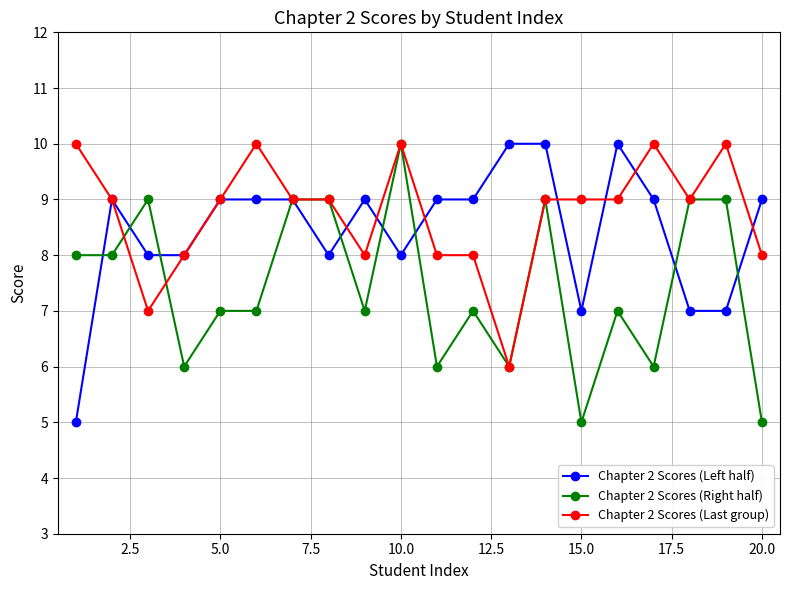

True or false: Chapter 2 Scores (Right half) has more than 2 points higher than both neighbors.

True